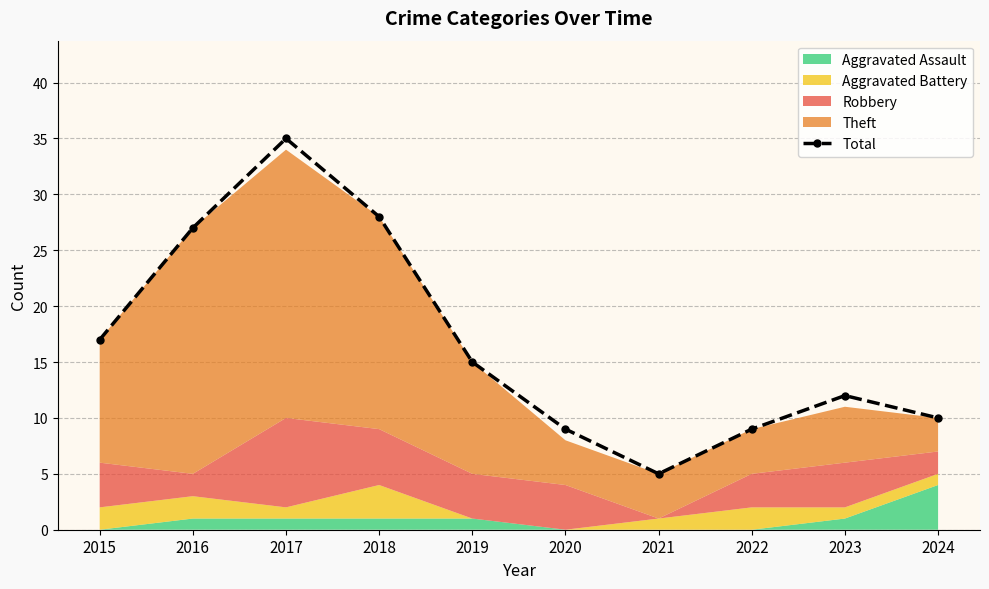

At which category does the chart reach its peak across all series?

2017